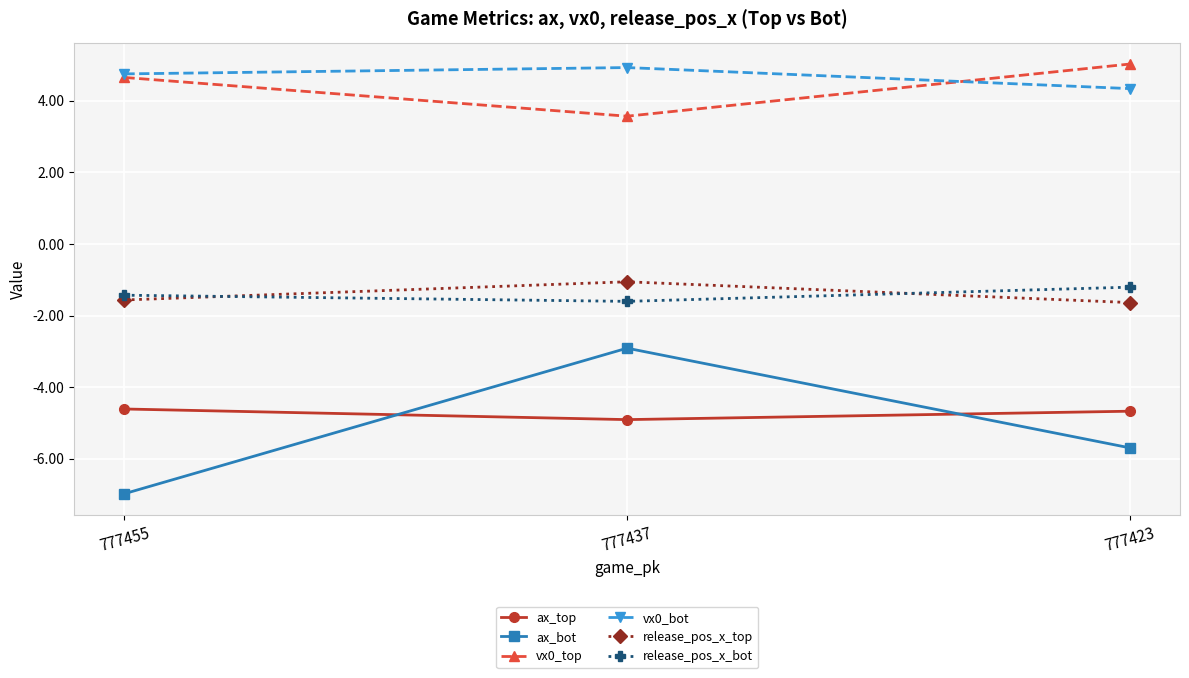

Where is release_pos_x_bot nearest to the value -1?

777423